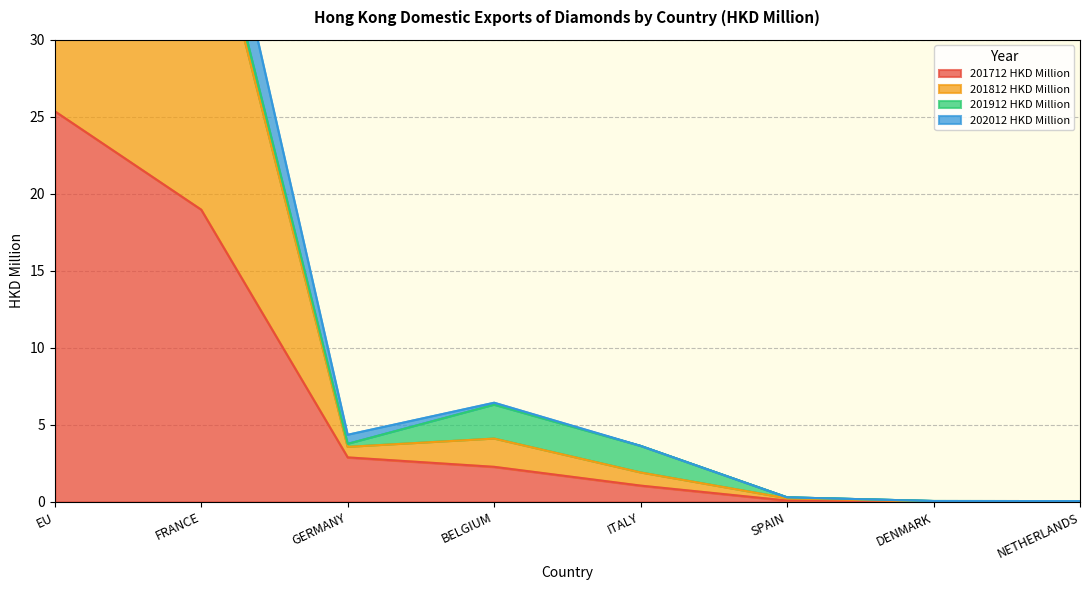

At which label is 201712 HKD Million closest to 12?

FRANCE